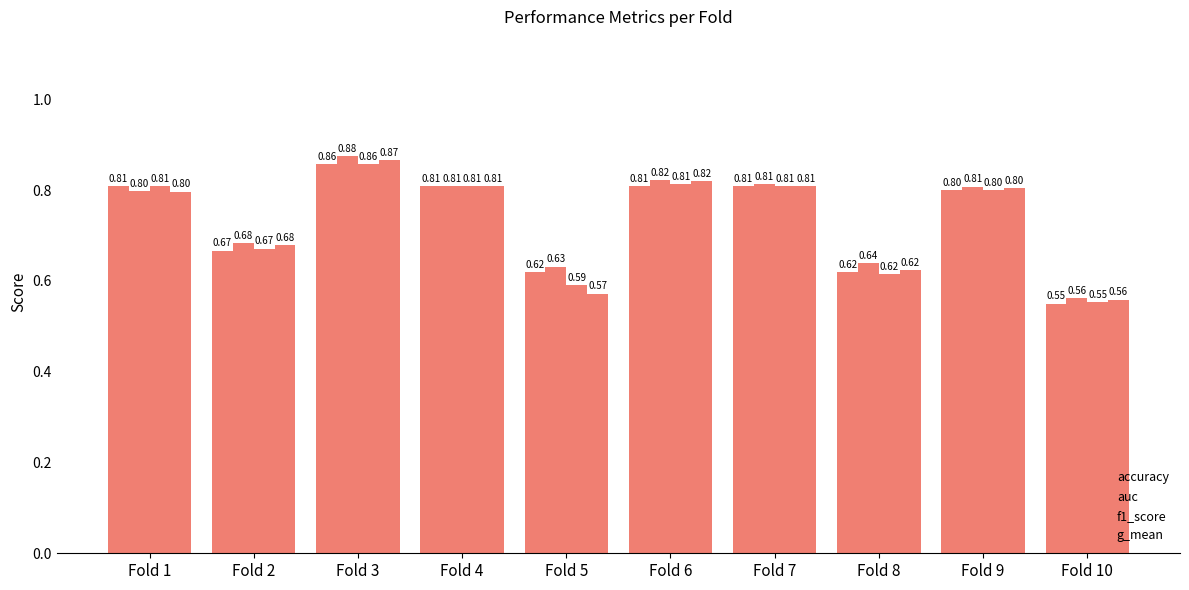

The value of g_mean at Fold 1 is 1.3. True or false?

False